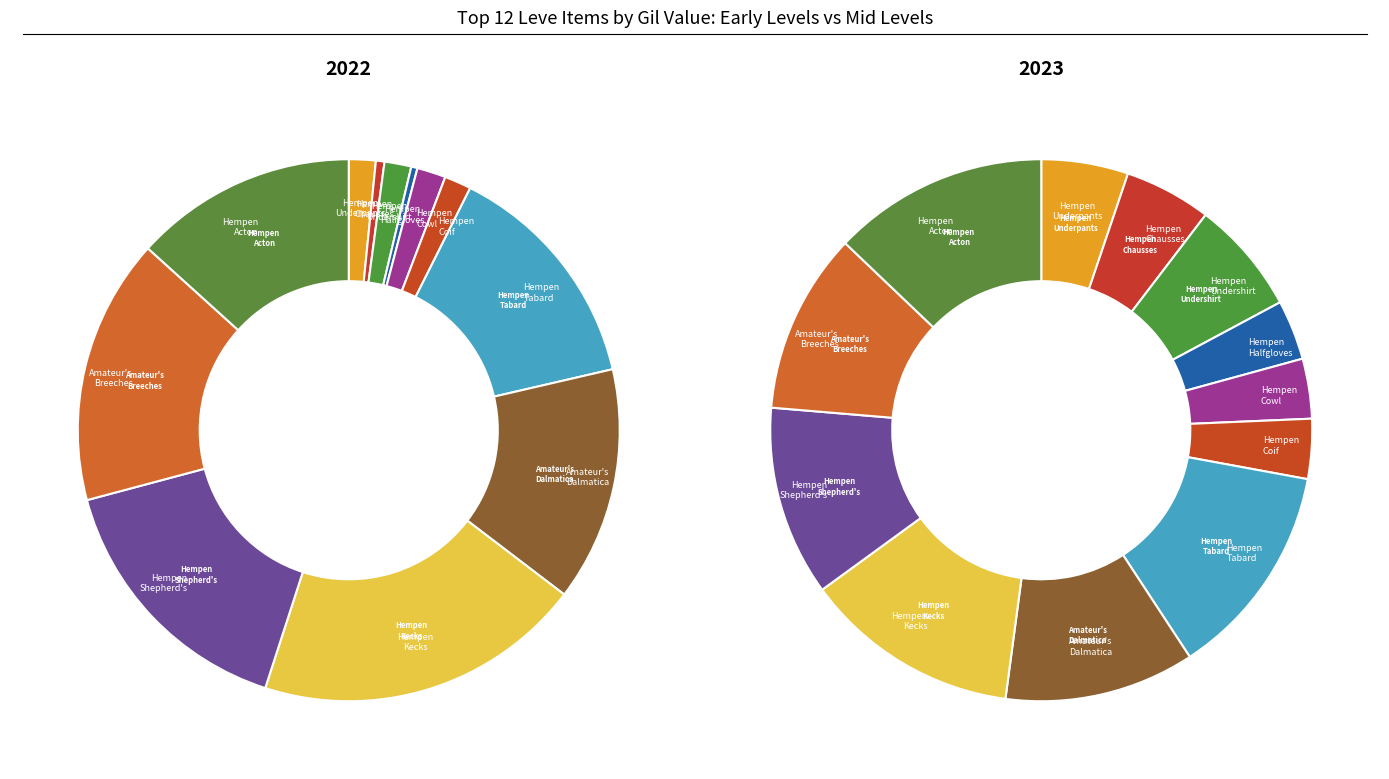

Is there a majority slice in this chart?

No